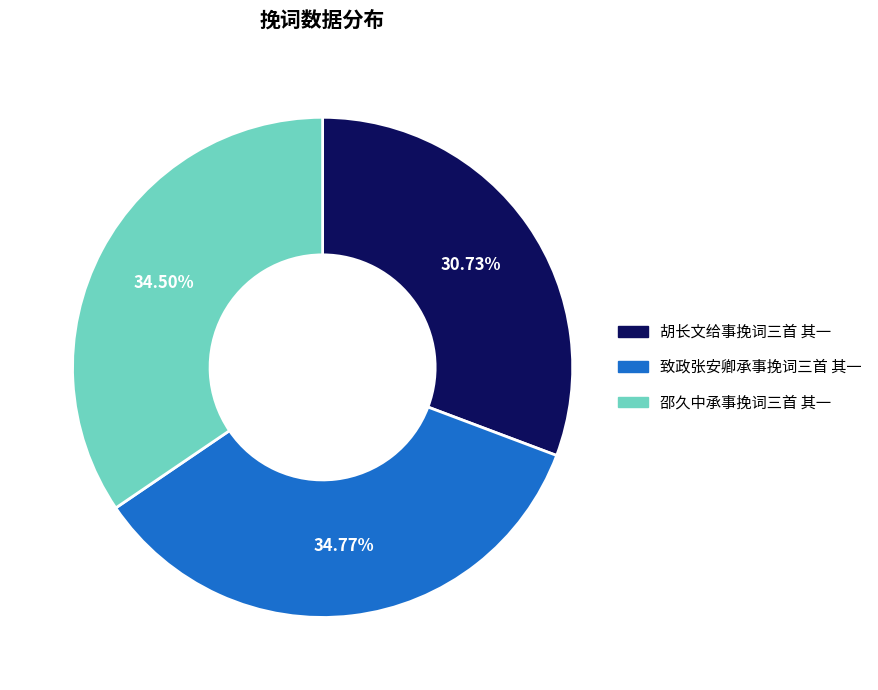

How much of the chart is everything except 胡长文给事挽词三首 其一?

69.3%